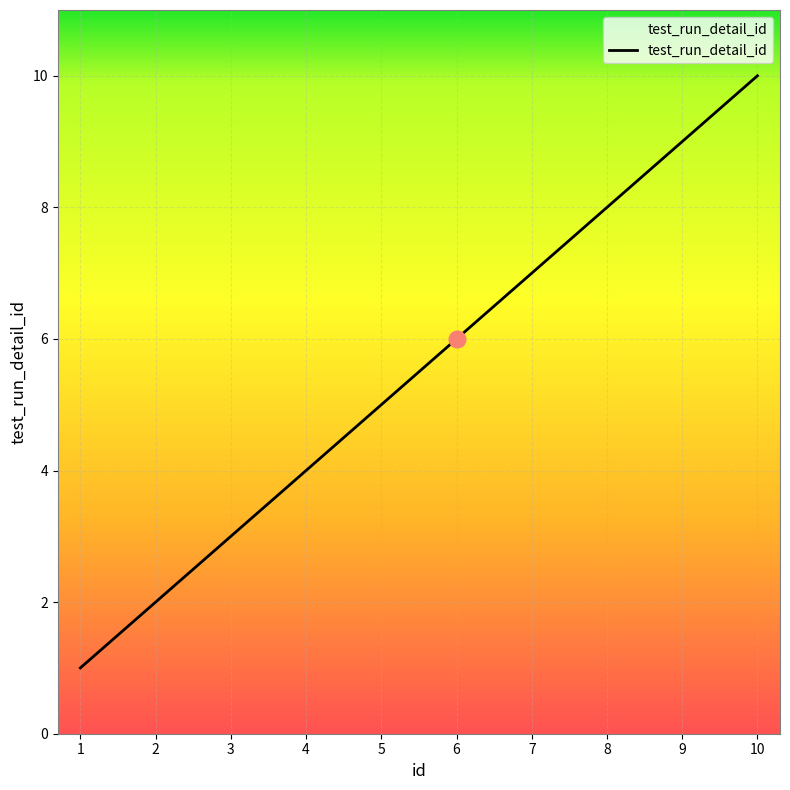

What is the difference between the values at 4 and 7?

3